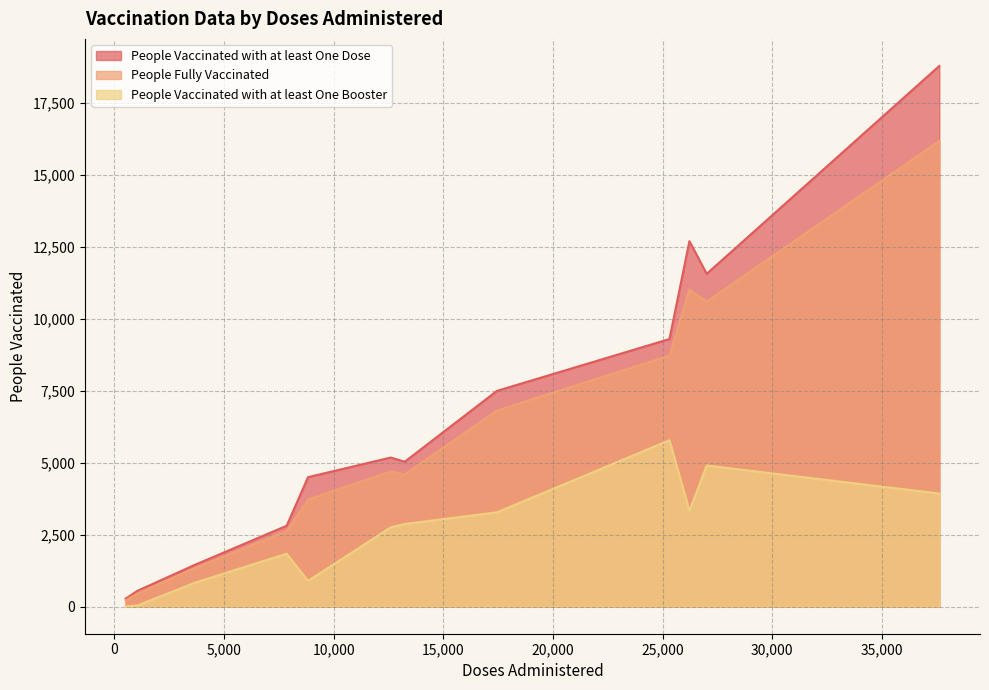

What are all the series names shown in the legend?

People Vaccinated with at least One Dose, People Fully Vaccinated, People Vaccinated with at least One Booster